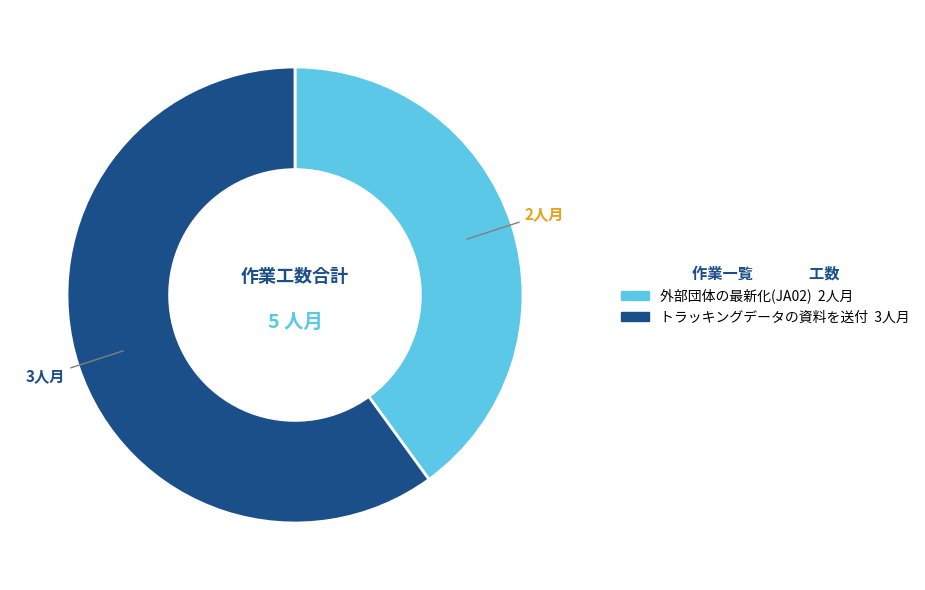

Approximately how many times larger is the value at 外部団体の最新化(JA02) compared to トラッキングデータの資料を送付?

0.7